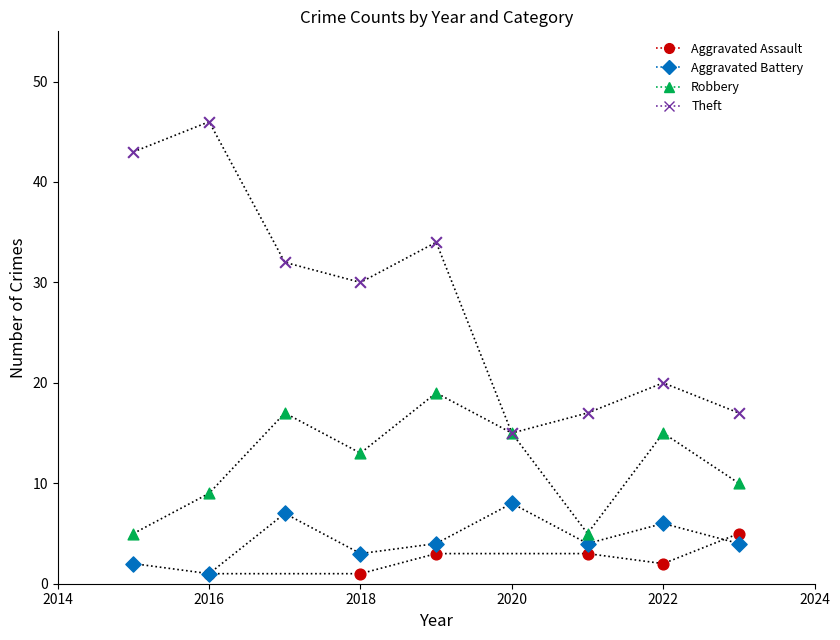

Which series has the largest Y range (max minus min)?

Theft